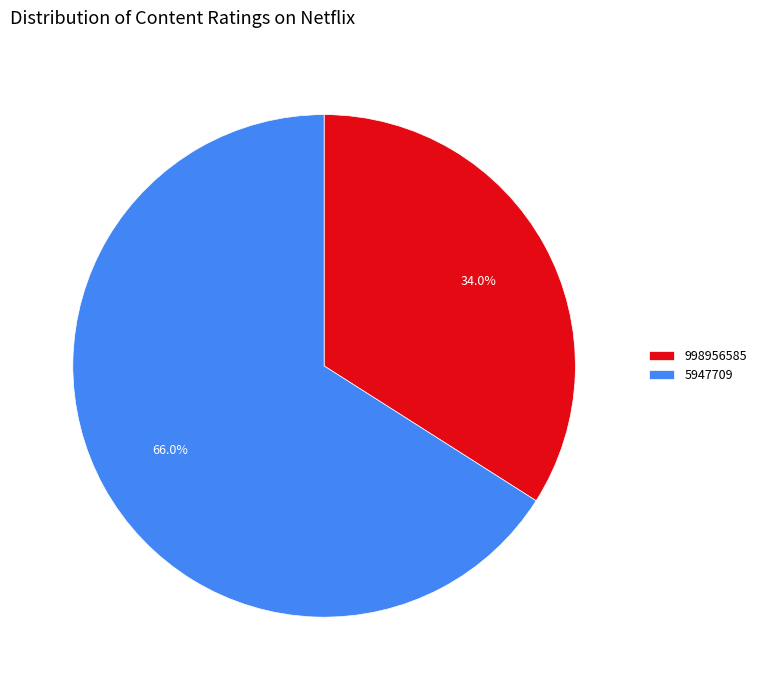

What is the largest slice in the pie chart?

5947709